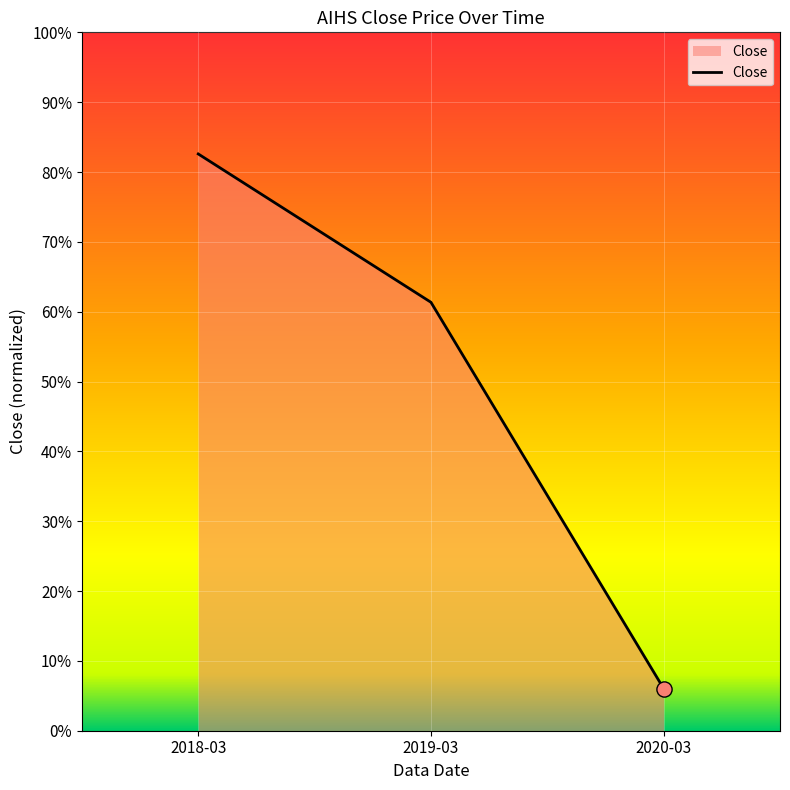

What is the change in value from 2018-03 to 2019-03?

-0.2